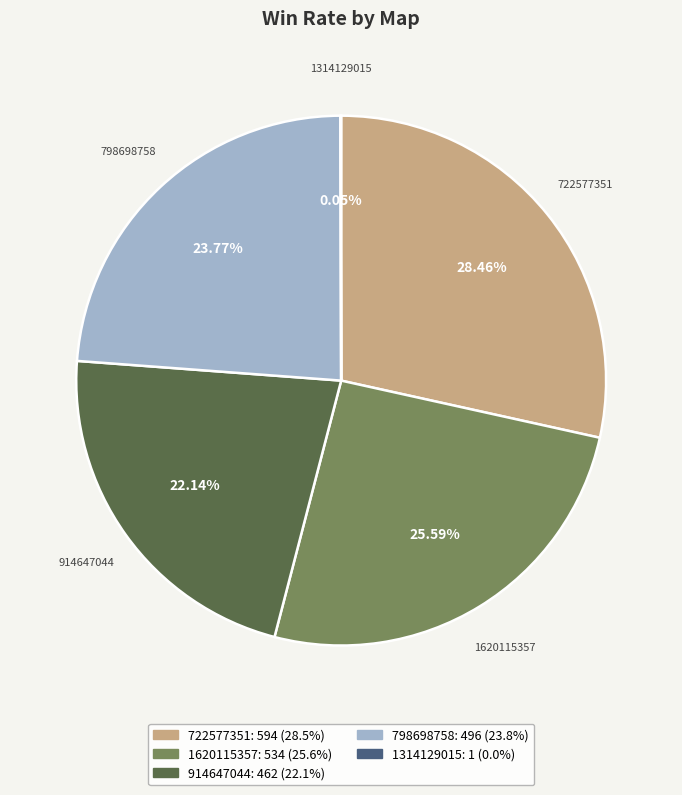

Between 798698758 and 722577351, which is larger?

722577351